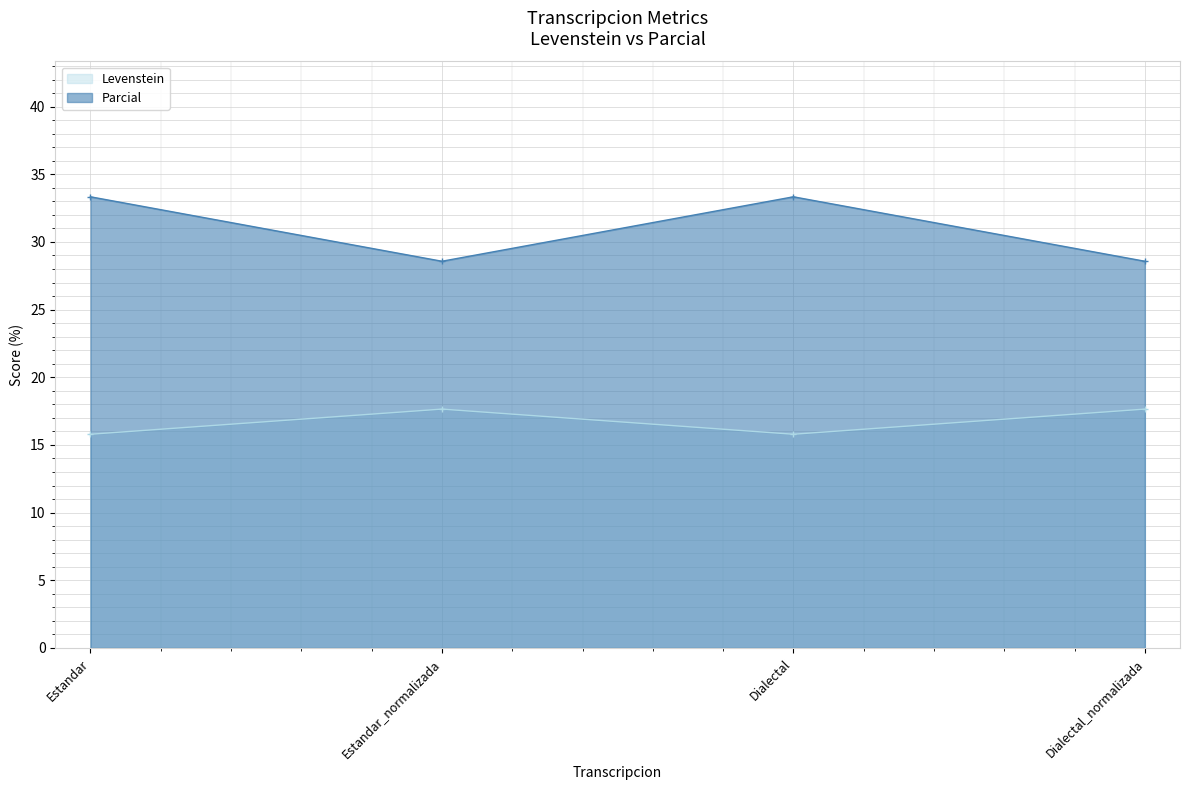

True or false: Levenstein and Parcial intersect in this chart.

False